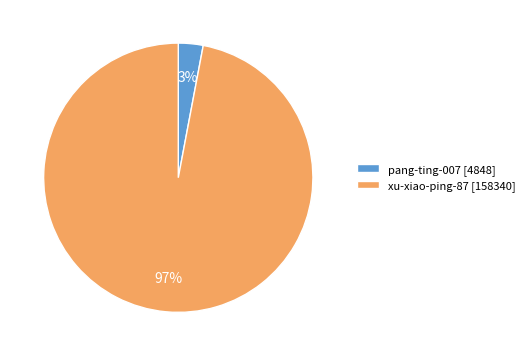

Which slice is the smallest?

pang-ting-007